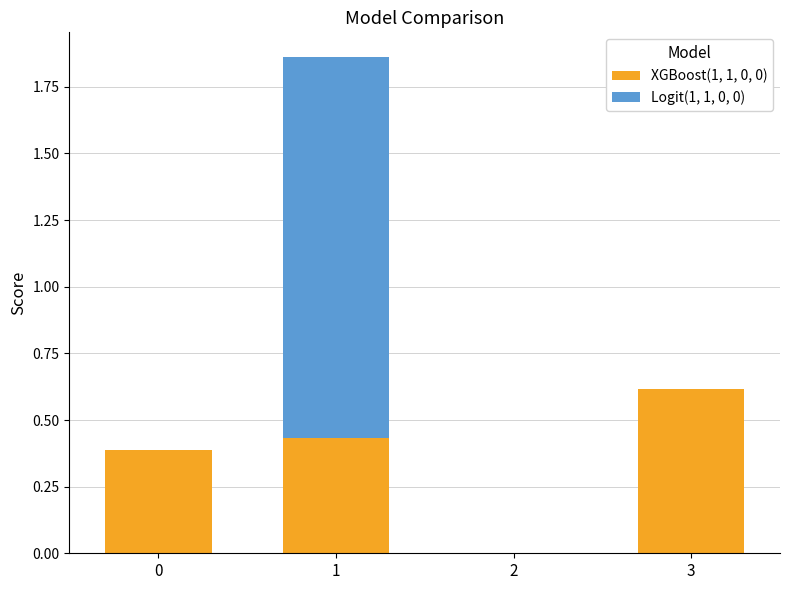

True or false: XGBoost(1, 1, 0, 0) has a value of 0.6 at 1.

False